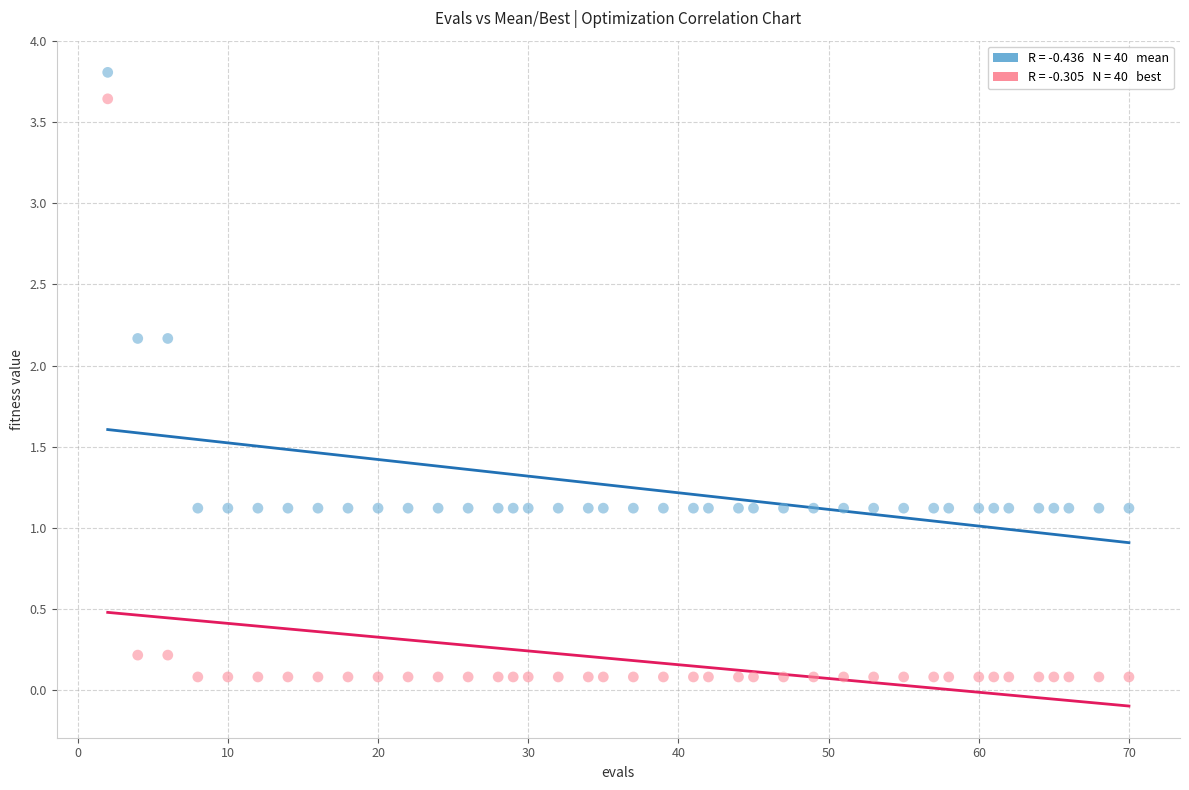

Across all data points, what is the range of Y values (max minus min)?

3.7